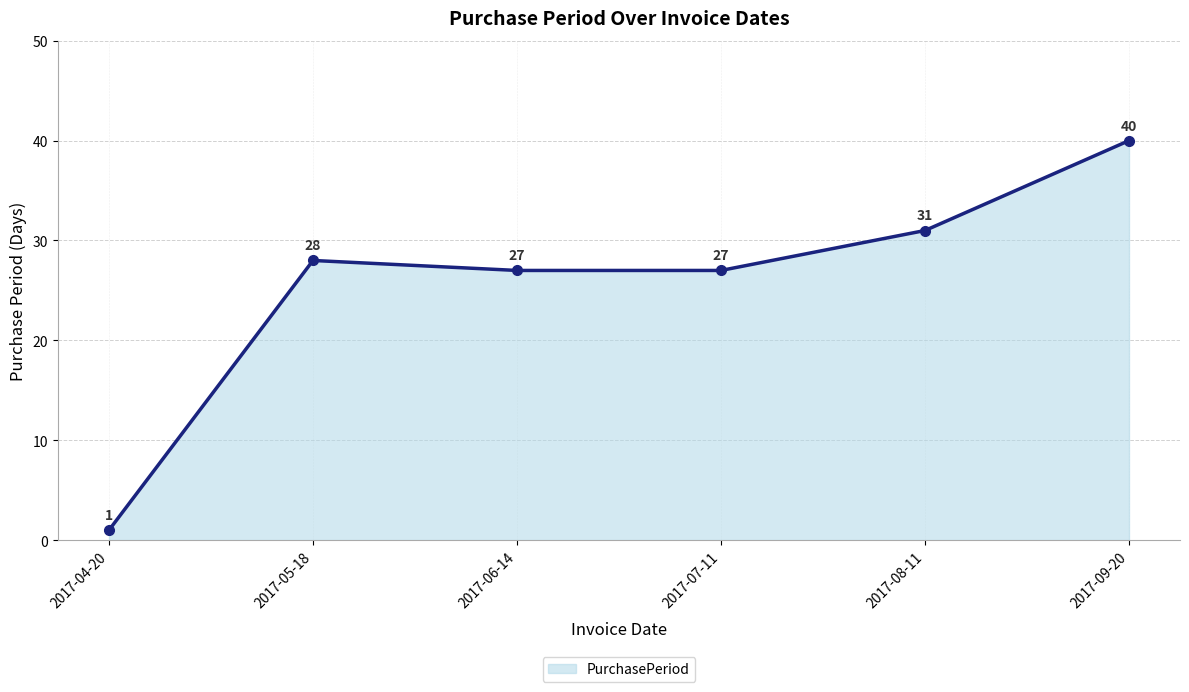

At which category does the chart reach its minimum across all series?

2017-04-20